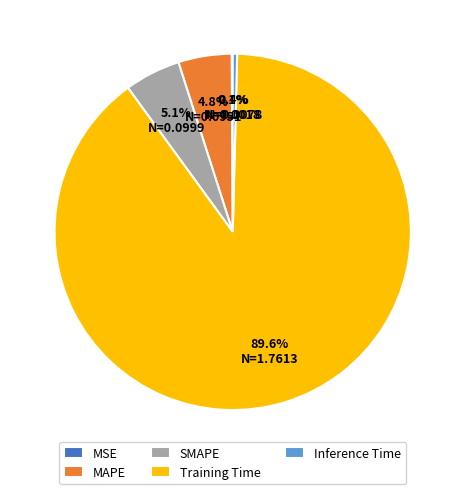

What is the largest slice in the pie chart?

Training Time